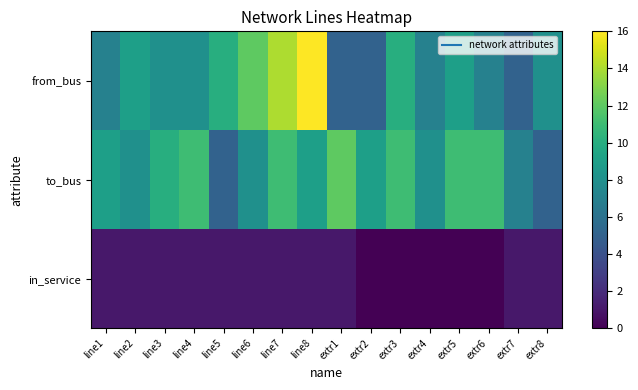

At which category does the chart reach its peak across all series?

line8